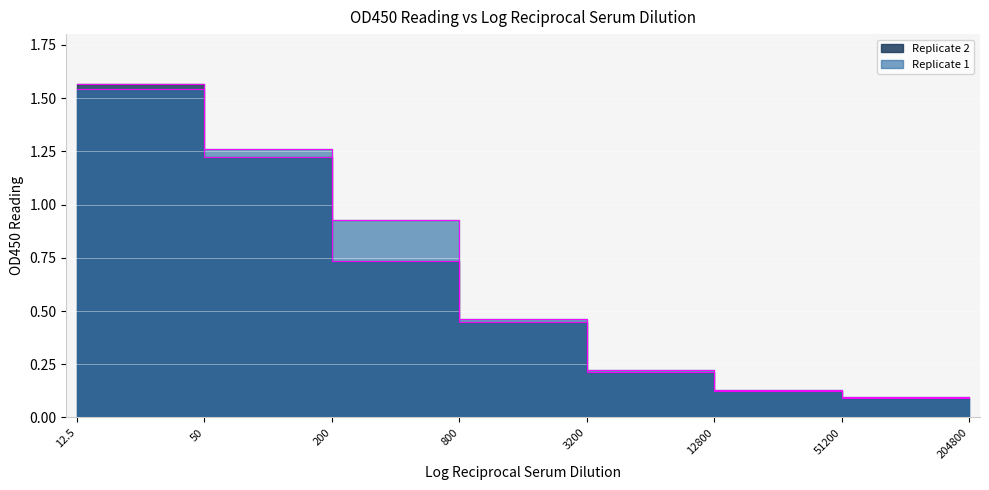

How many times do Replicate 1 and Replicate 2 cross each other?

1